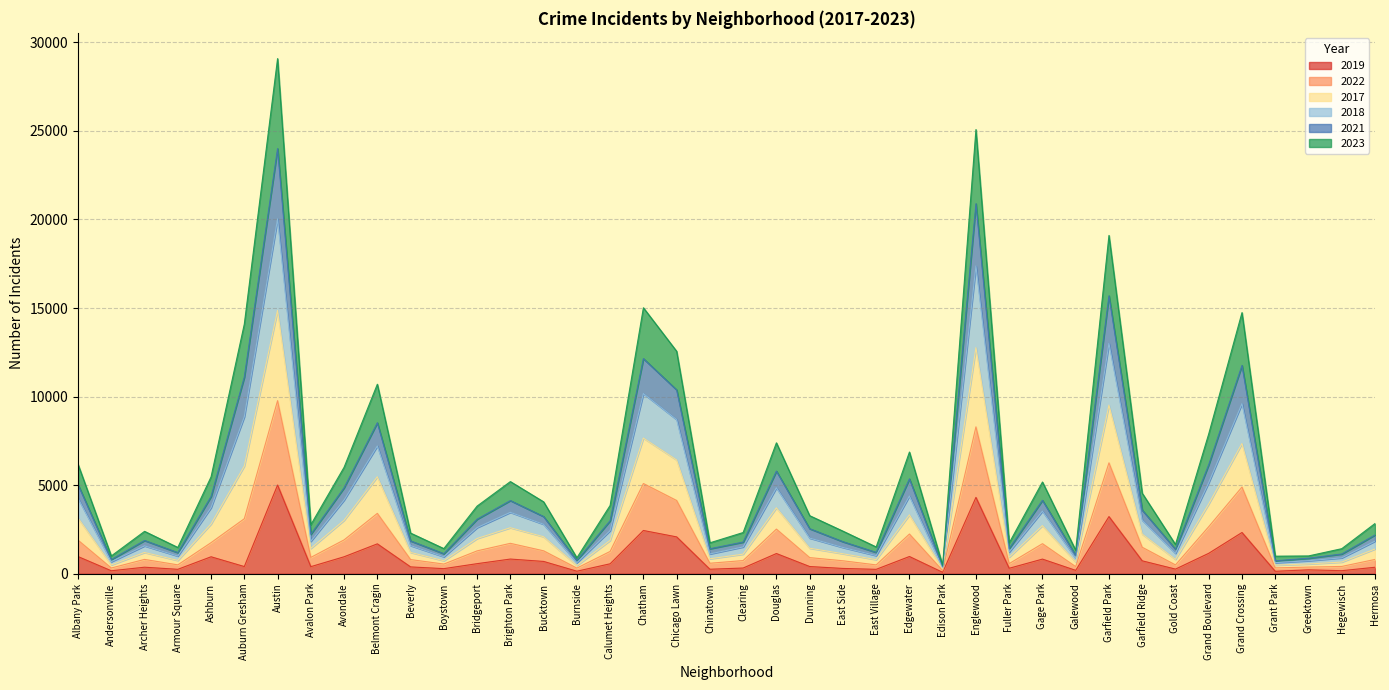

At which label does 2021 reach its peak?

Austin